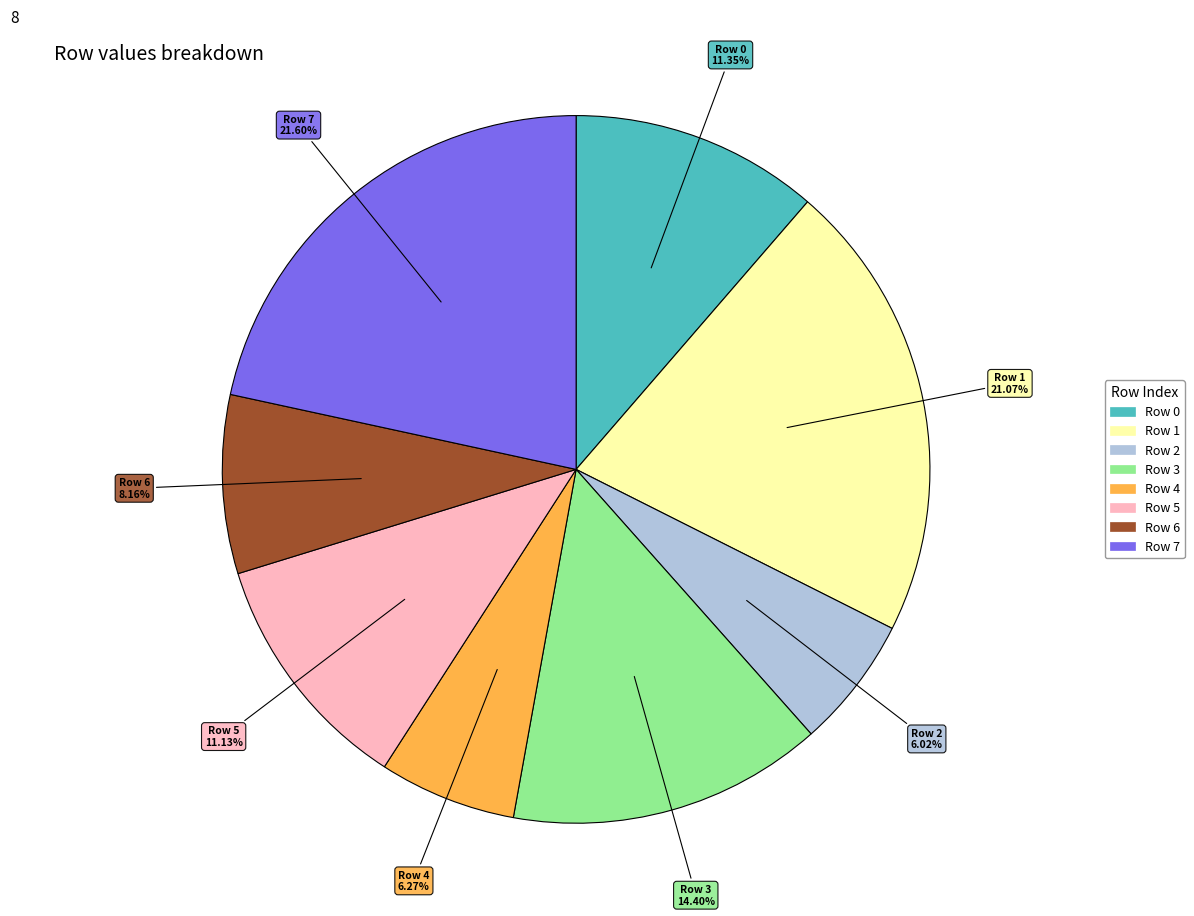

True or false: Row 0 accounts for 11% of the total.

True